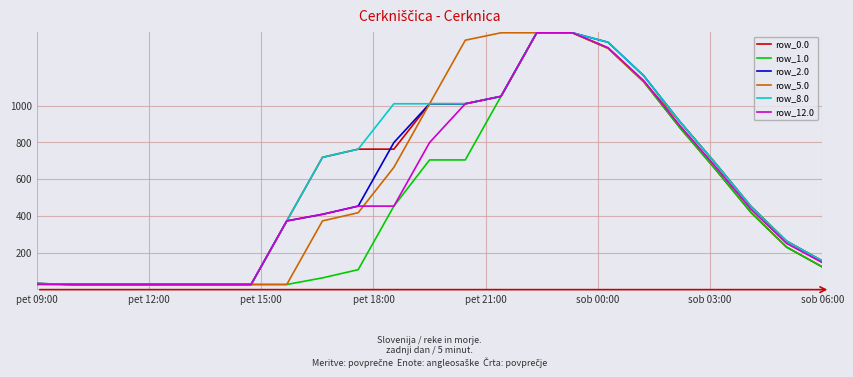

What are all the series names shown in the legend?

row_0.0, row_1.0, row_2.0, row_5.0, row_8.0, row_12.0